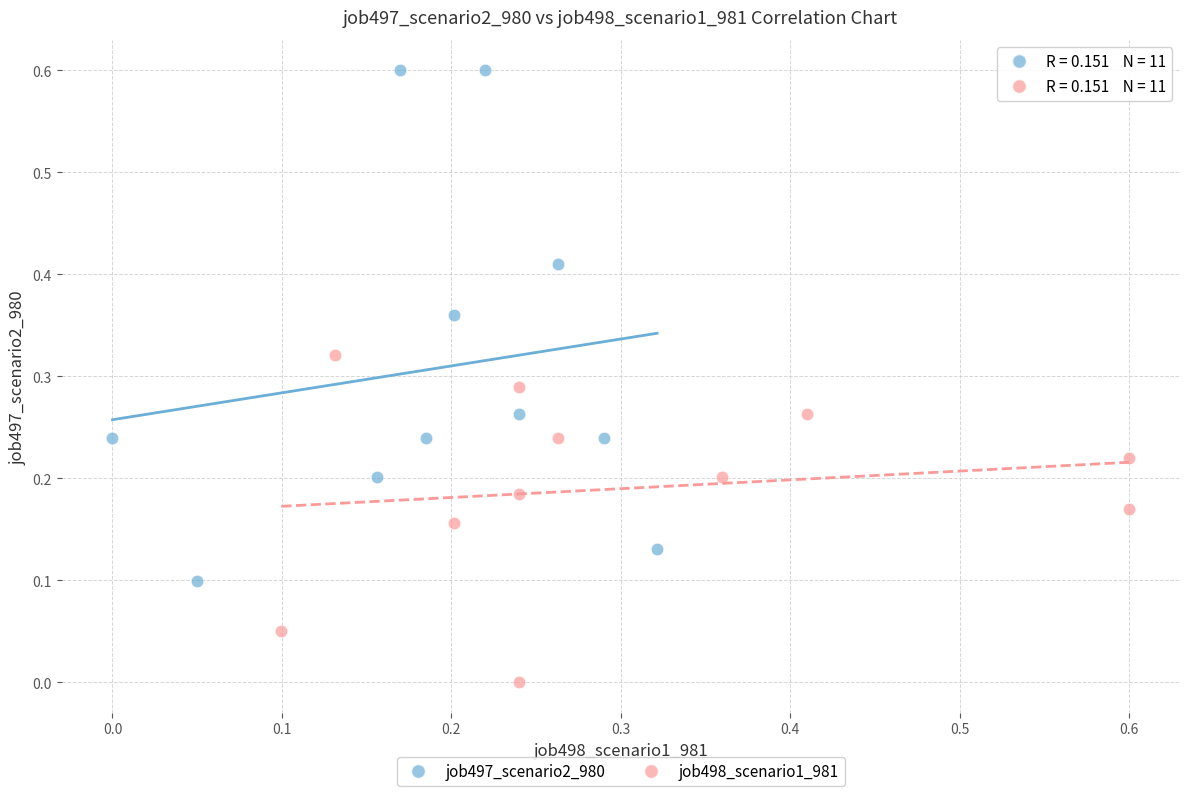

Which series contains the highest Y value?

job497_scenario2_980